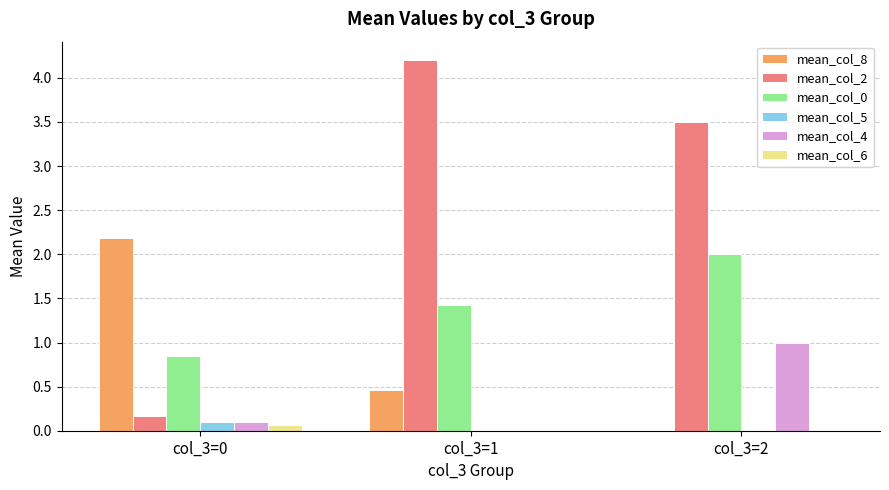

At which category does the chart reach its peak across all series?

col_3=1